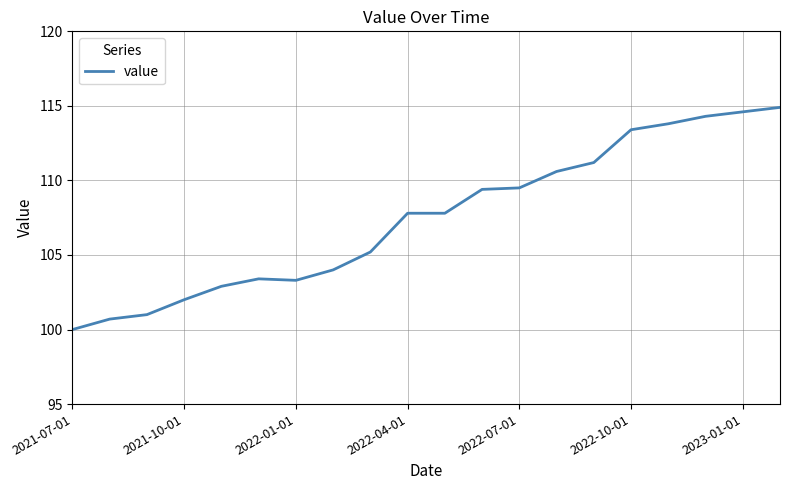

Is this an area chart (filled region under the line)?

No